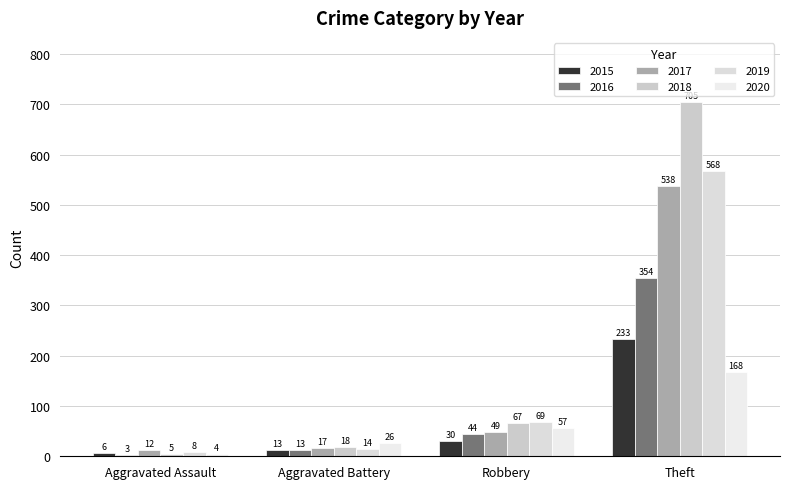

What is the sum of the 2020 values at Theft and Aggravated Assault?

172